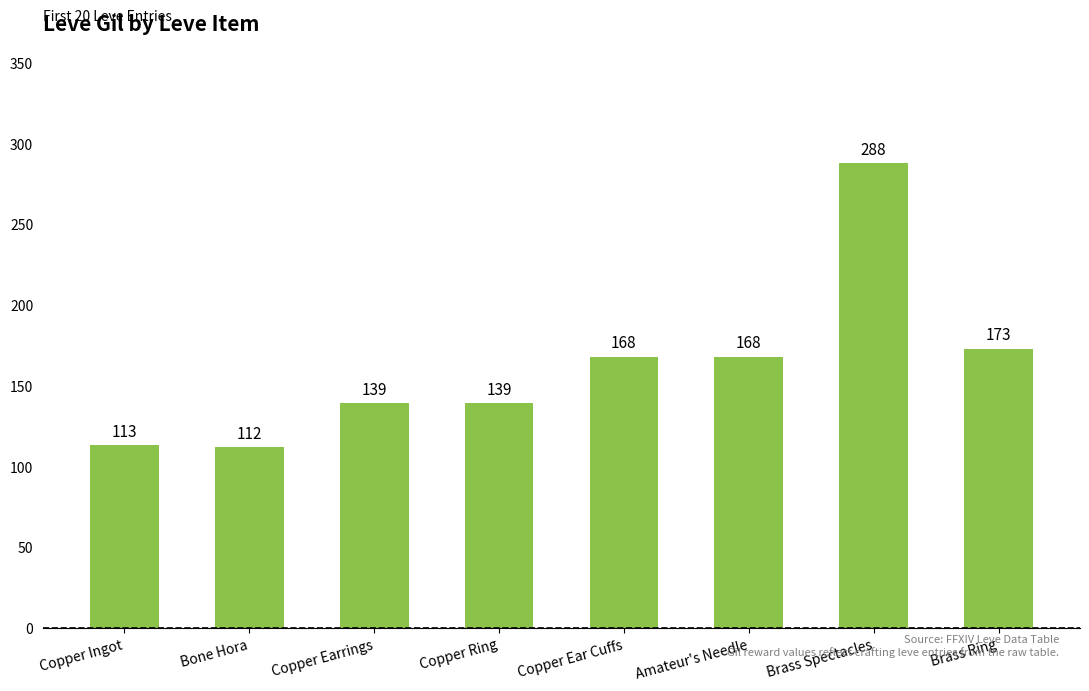

What is the smallest value displayed?

112